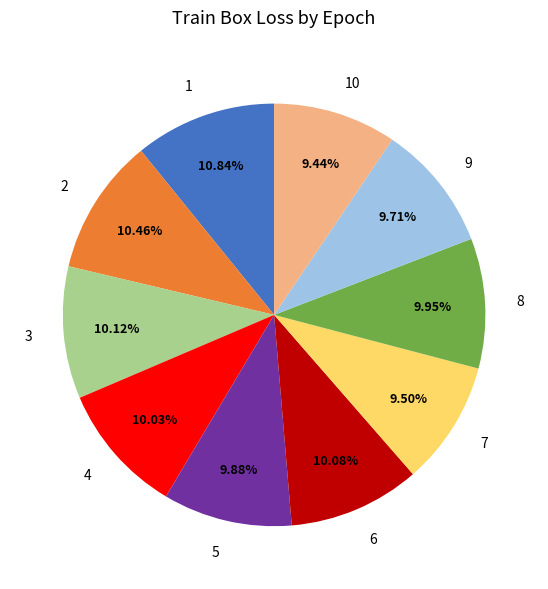

What percentage is the 2 slice, to the nearest percent?

10%